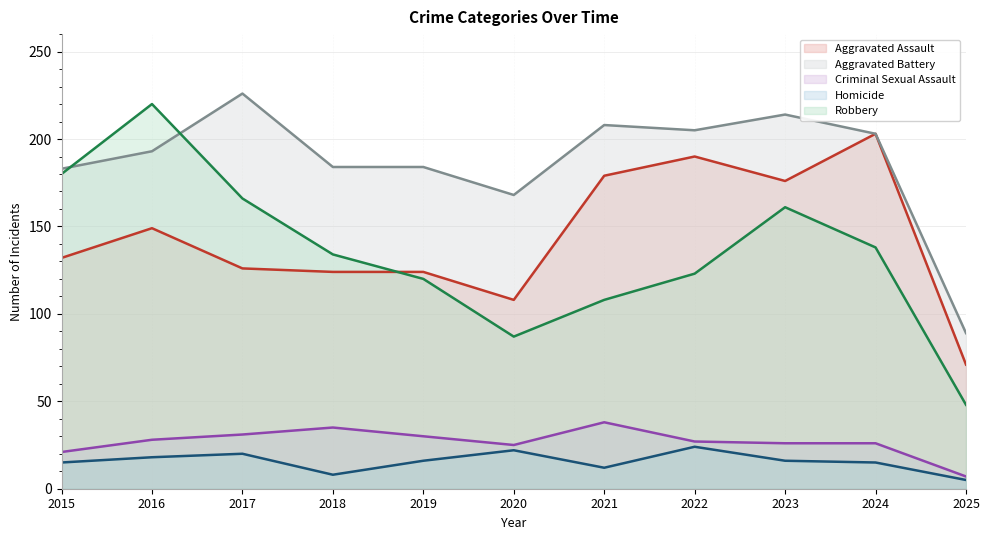

Reading left to right, list all the values displayed in this chart.

Aggravated Assault: 132	149	126	124	124	108	179	190	176	203	71
Aggravated Battery: 183	193	226	184	184	168	208	205	214	203	89
Criminal Sexual Assault: 21	28	31	35	30	25	38	27	26	26	7
Homicide: 15	18	20	8	16	22	12	24	16	15	5
Robbery: 180	220	166	134	120	87	108	123	161	138	48